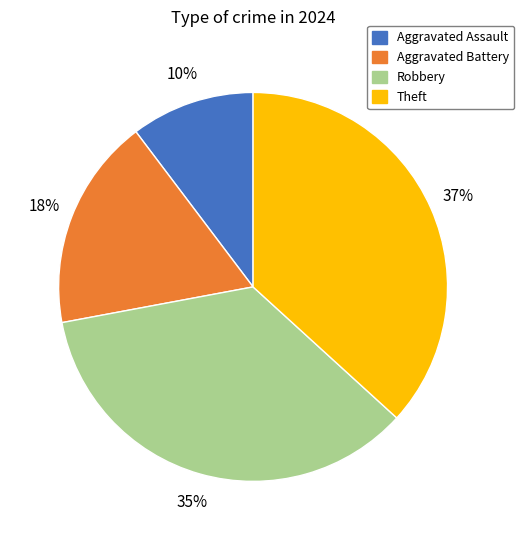

To the nearest percent, what is the average slice percentage?

25%